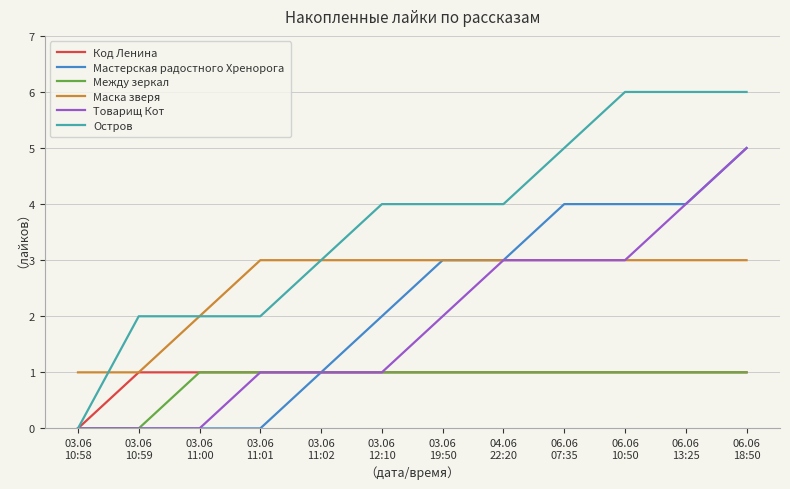

Count the Маска зверя values in the range 3 to 4.

9